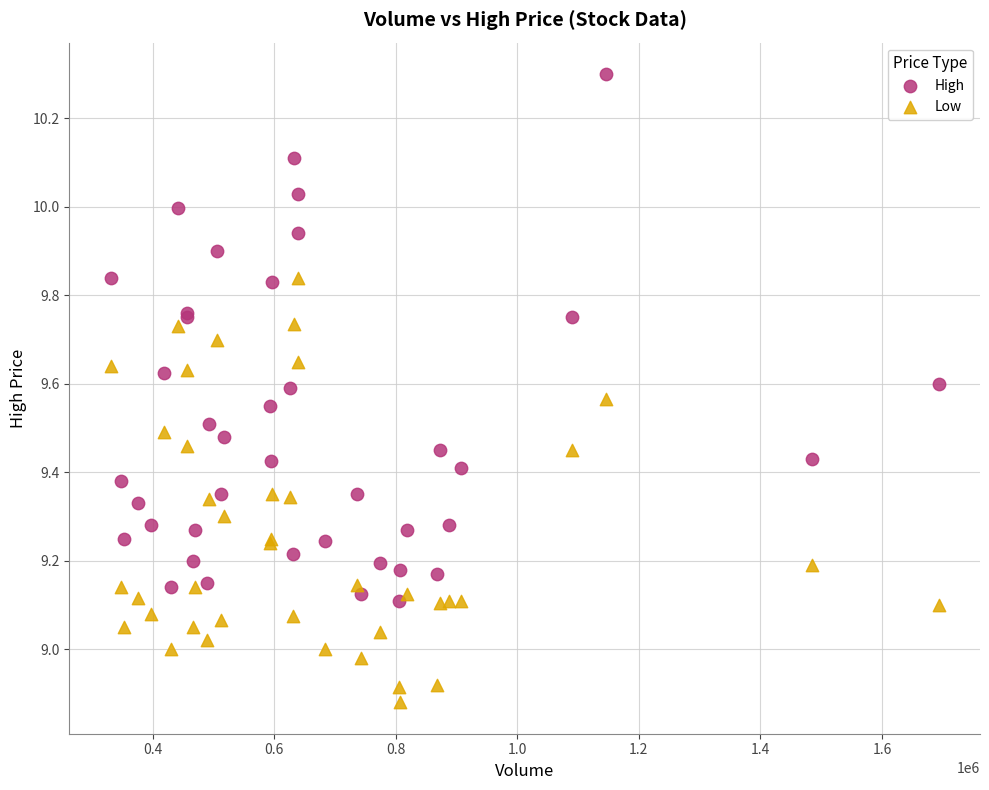

What are all the series names shown in the legend?

High, Low